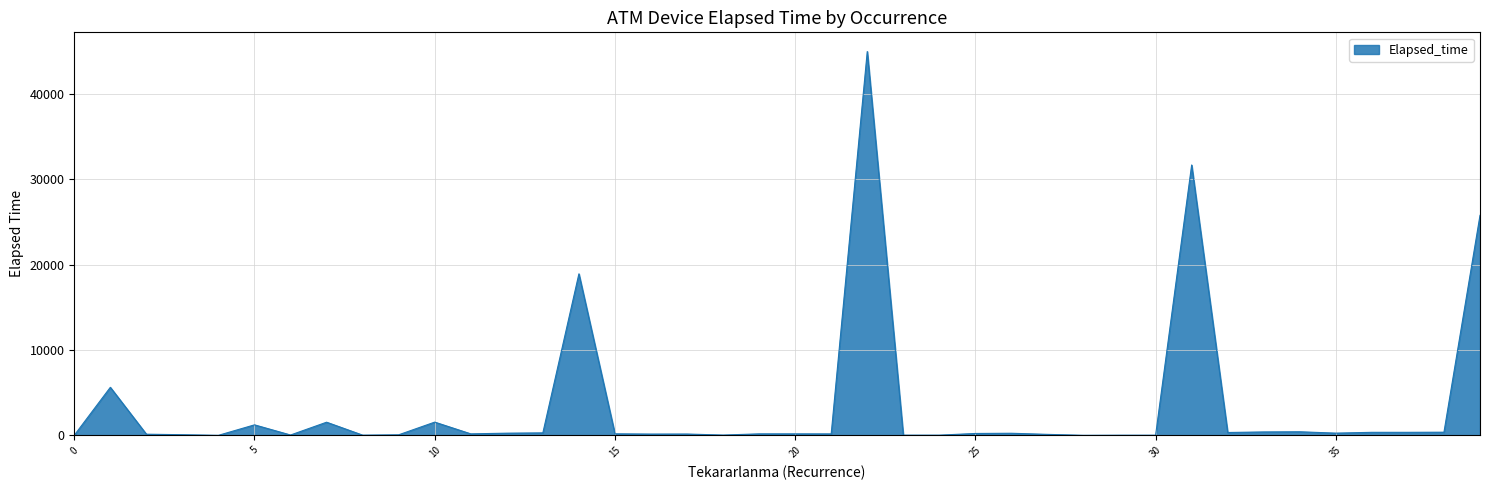

What is the difference between the maximum and minimum values?

44945